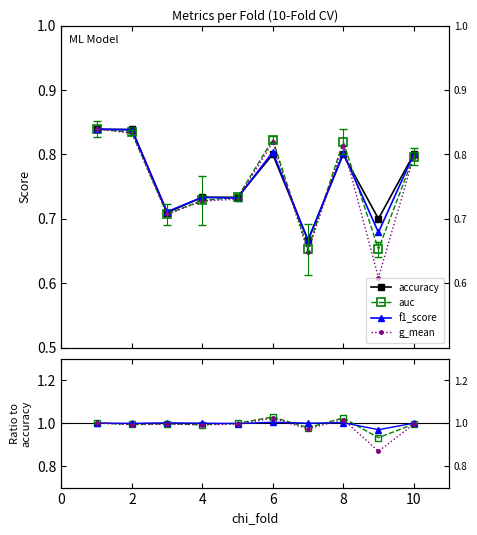

Which series changed the most between 1 and 6?

accuracy